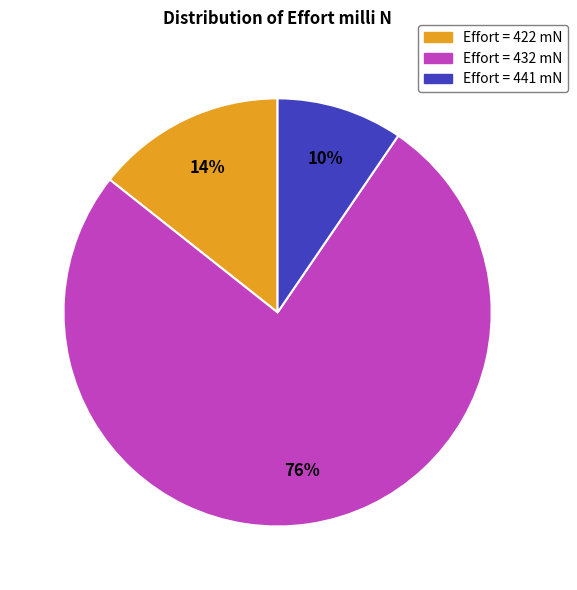

To the nearest percent, what is the average slice percentage?

33%